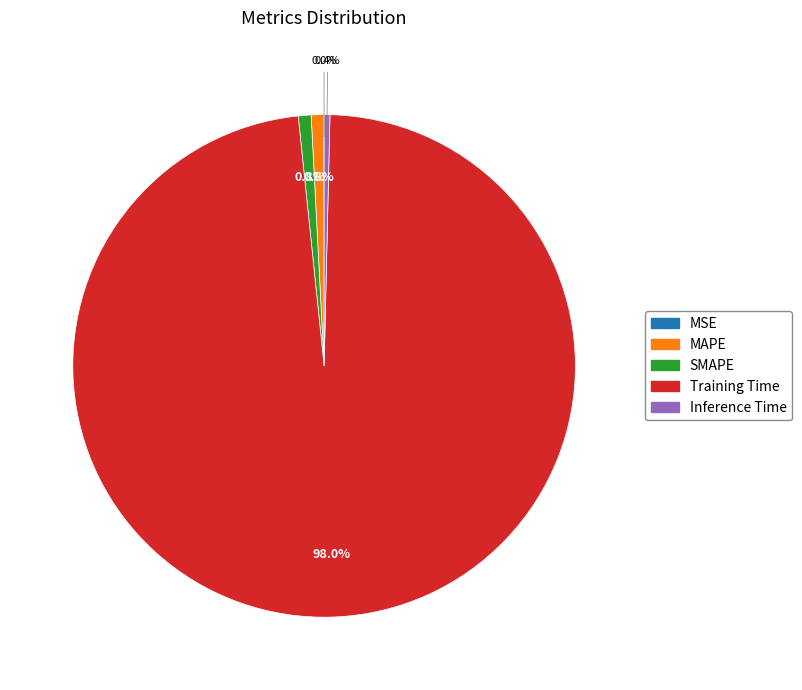

What is the total percentage of SMAPE and MAPE?

1.6%